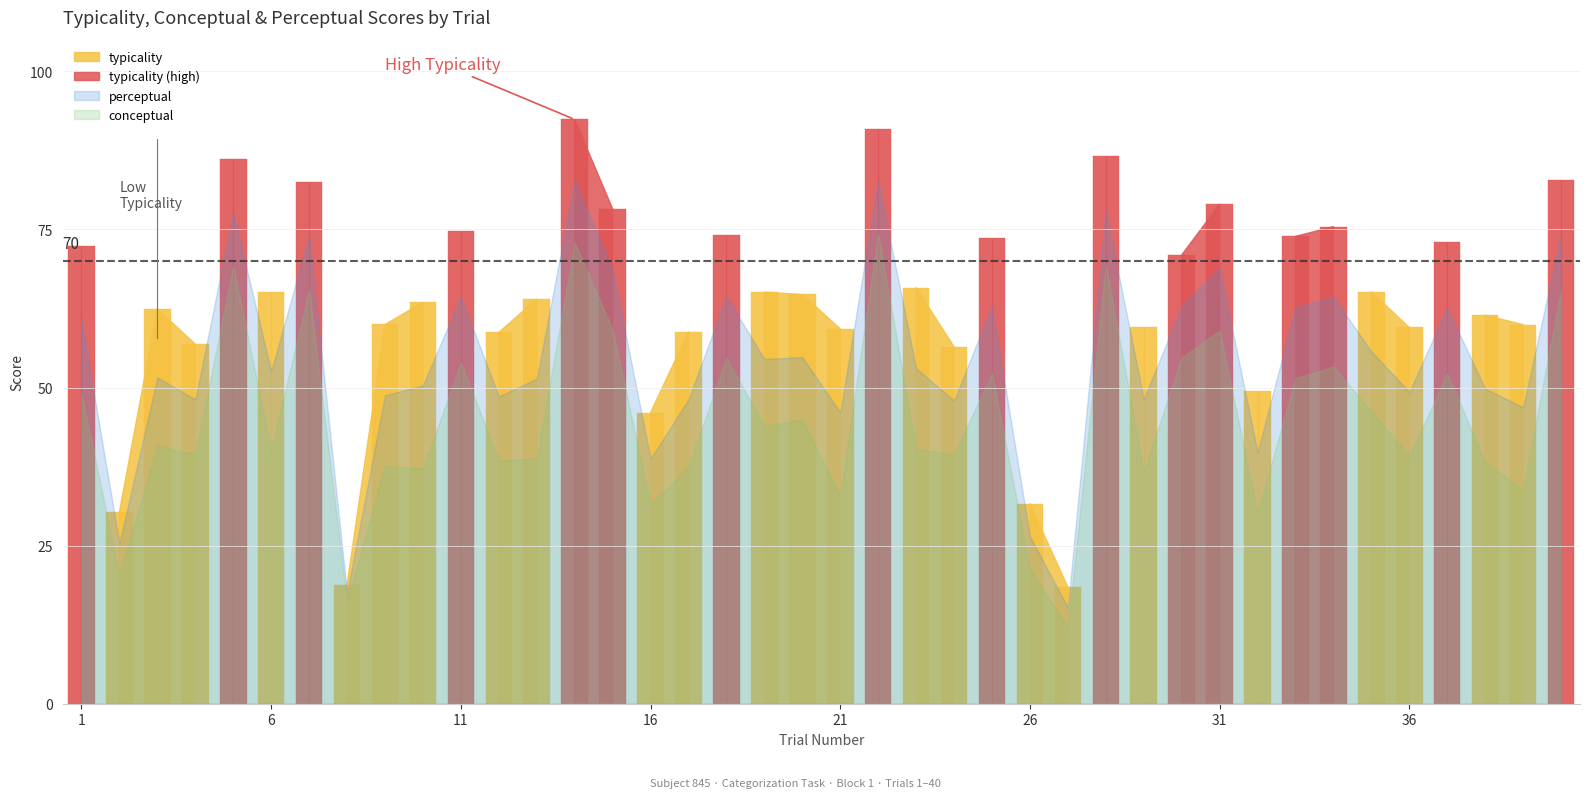

What is the maximum value for conceptual?

74.4